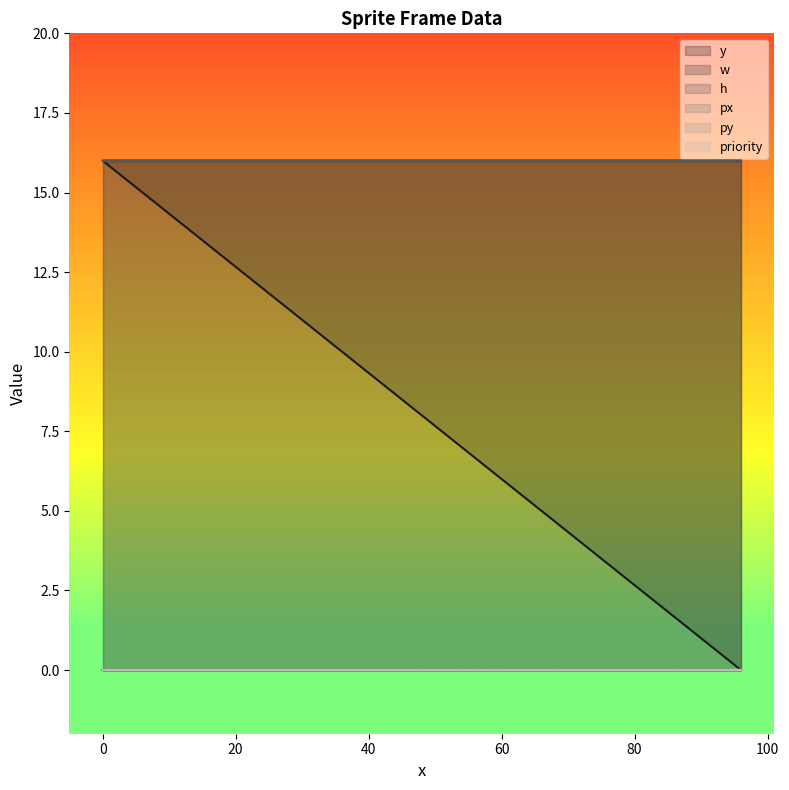

How many y values are between 0 and 16?

14